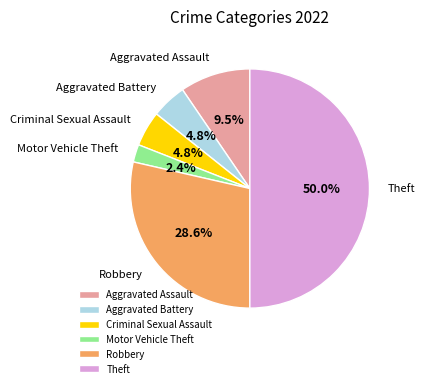

Does Aggravated Assault account for over 50% of the chart?

No